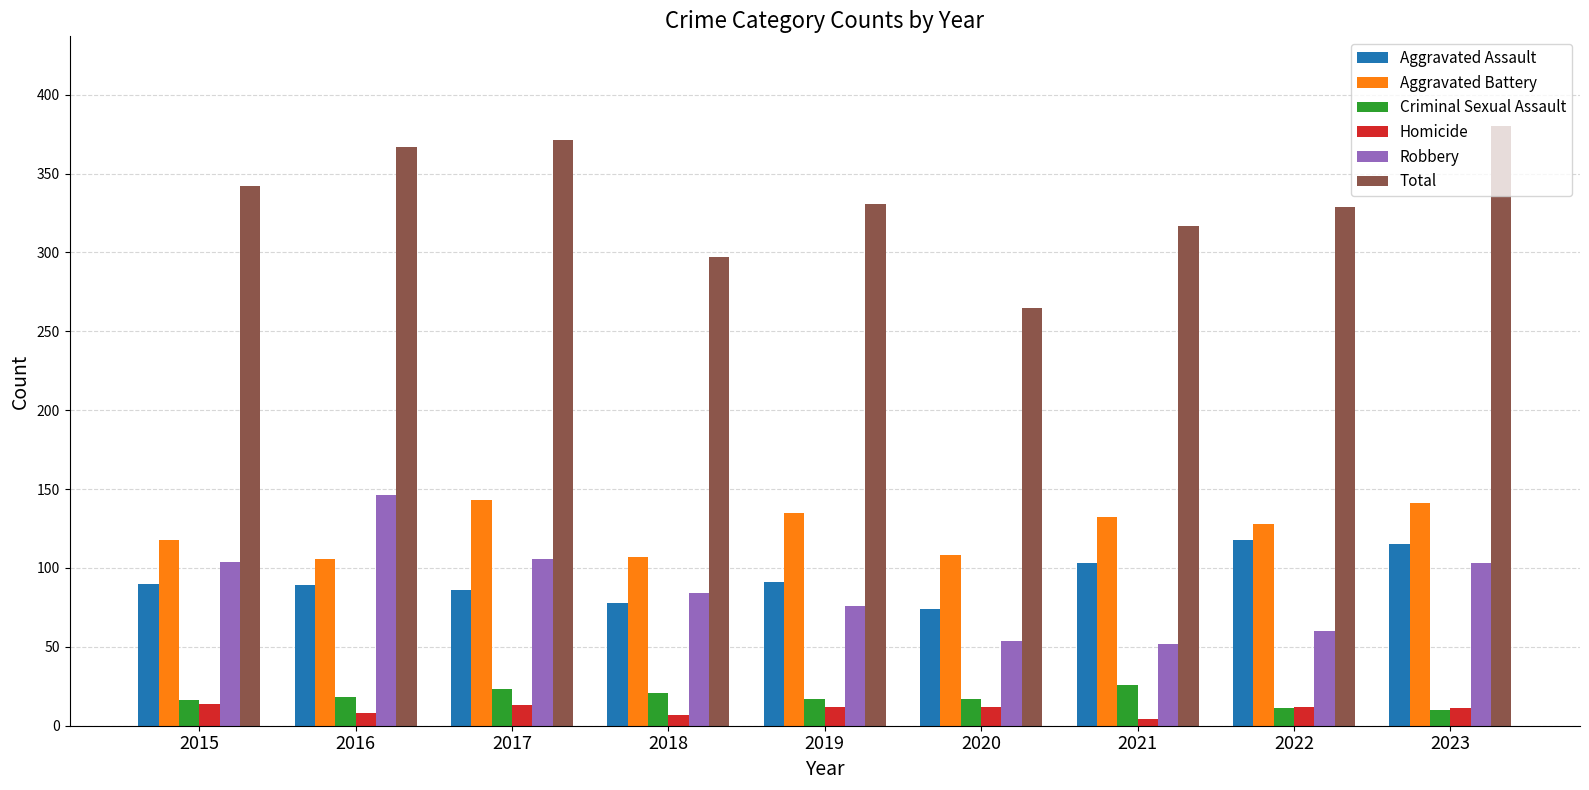

Is it true that Total equals 483 at 2017?

False